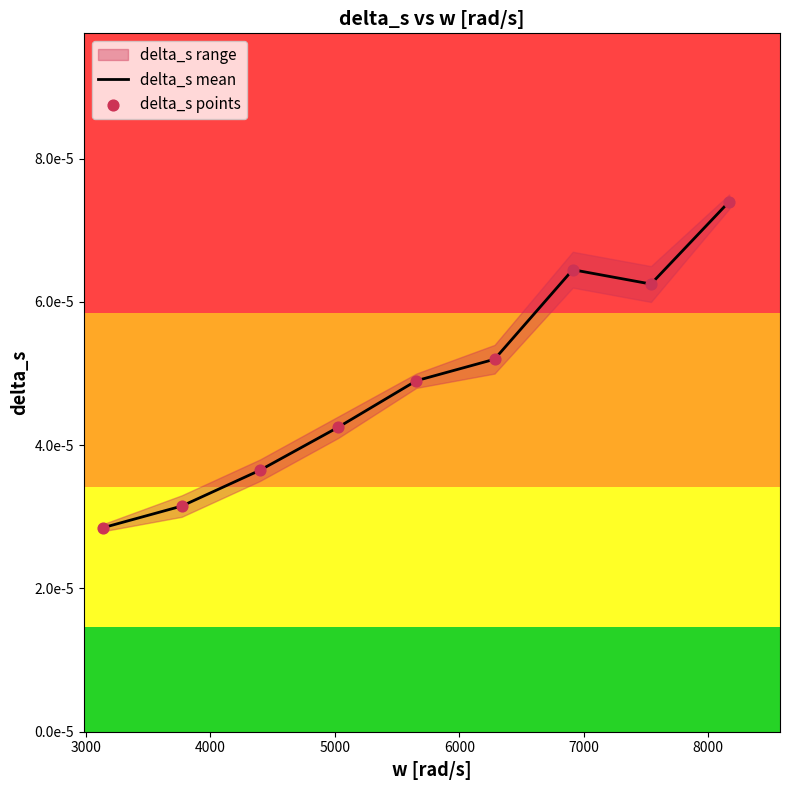

Which series reaches the maximum Y coordinate?

delta_s mean